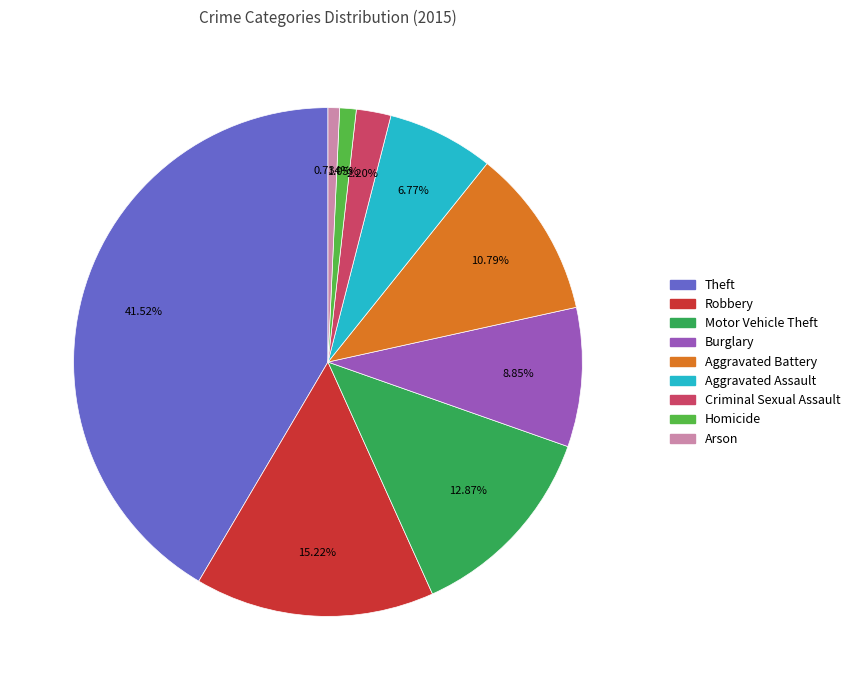

What percentage is the Criminal Sexual Assault slice, to the nearest percent?

2%